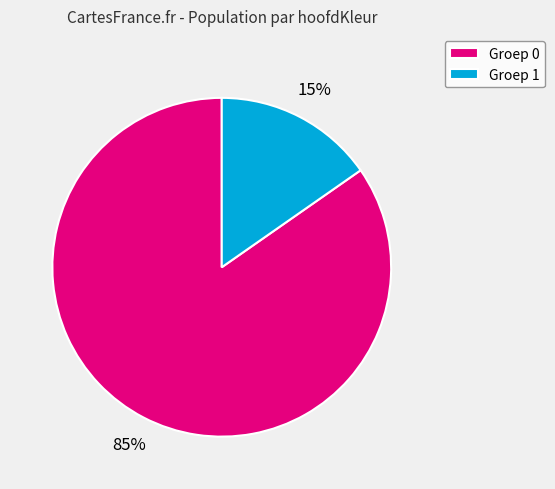

Between Groep 1 and Groep 0, which is larger?

Groep 0